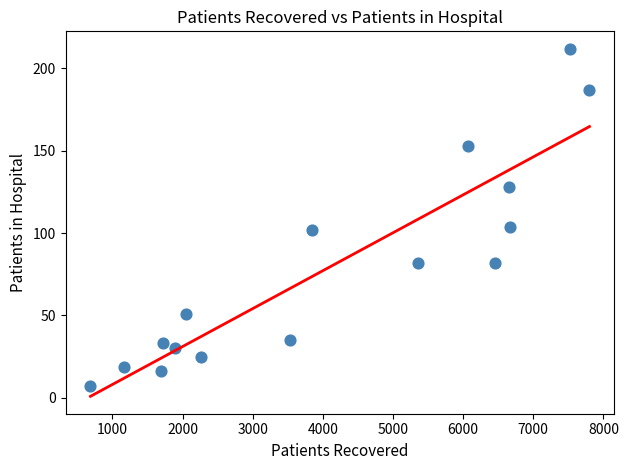

What is the range of X values (max minus min)?

7114